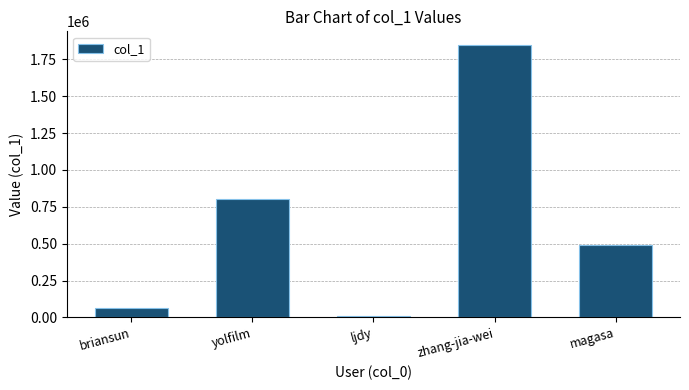

What is the sum of the values at ljdy and yolfilm?

806752